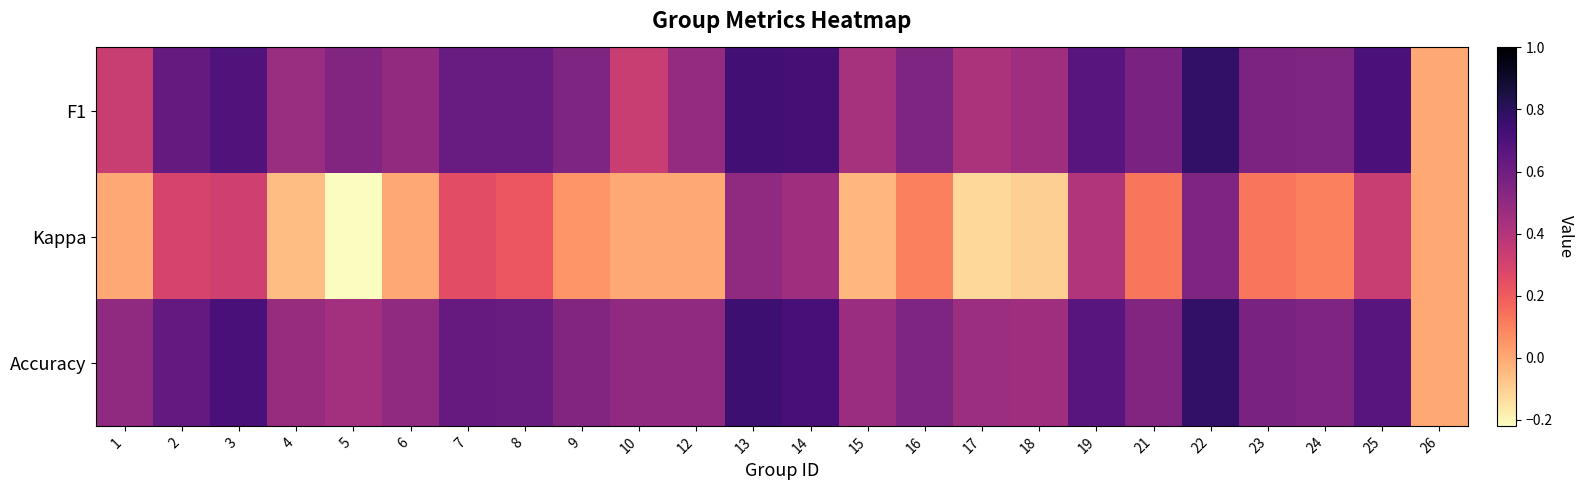

Which has a higher value, 13 or 22?

22